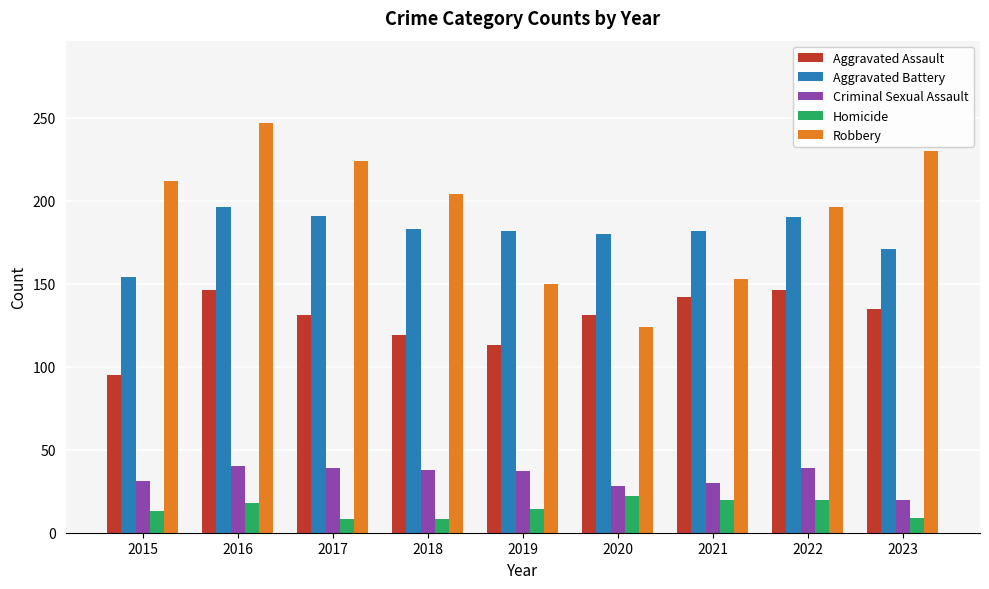

What are all the series names shown in the legend?

Aggravated Assault, Aggravated Battery, Criminal Sexual Assault, Homicide, Robbery